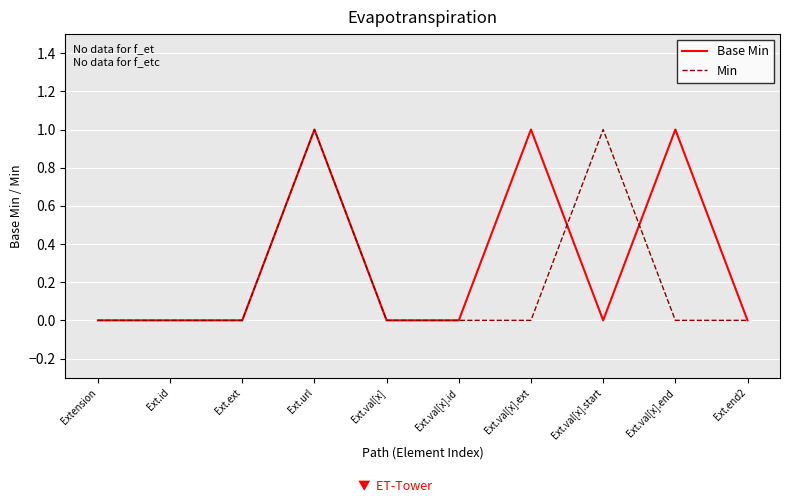

The value of Base Min at Ext.val[x] is 1. True or false?

False